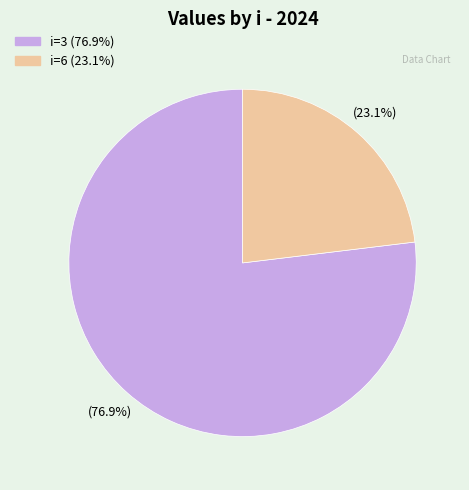

Is there any slice that represents more than half of the pie?

Yes